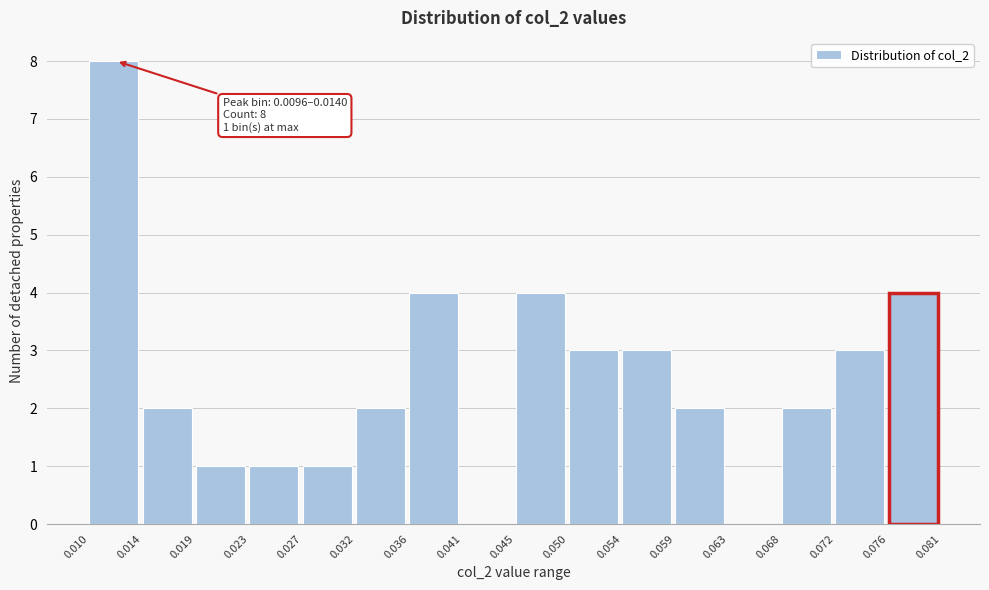

Which range on the x-axis has the tallest bar?

0.010 to 0.014